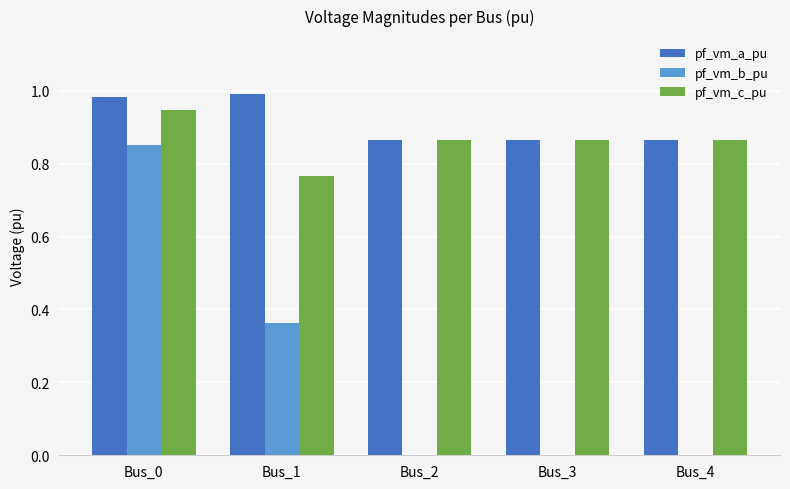

The value of pf_vm_b_pu at Bus_2 is 0.0. True or false?

True